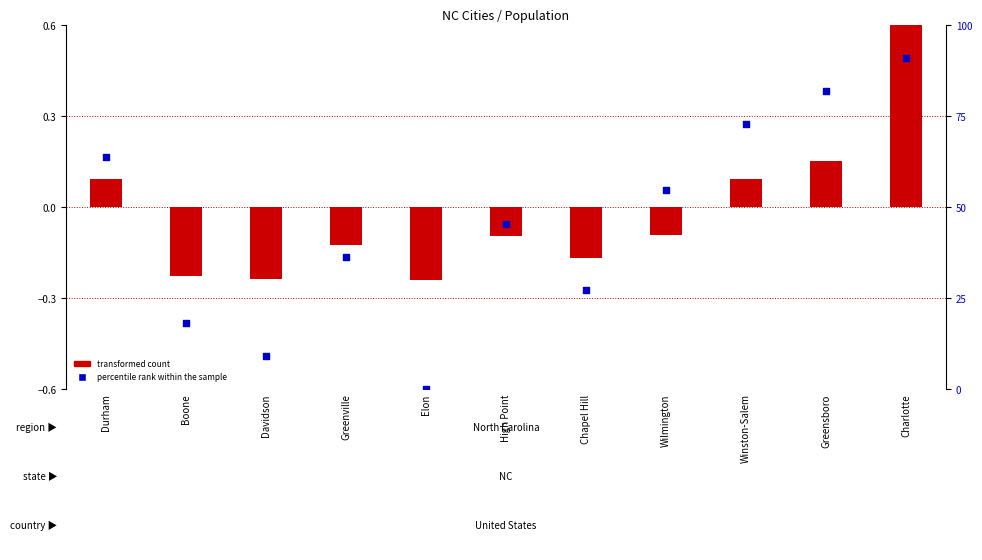

What are all the series names shown in the legend?

transformed count, percentile rank within the sample